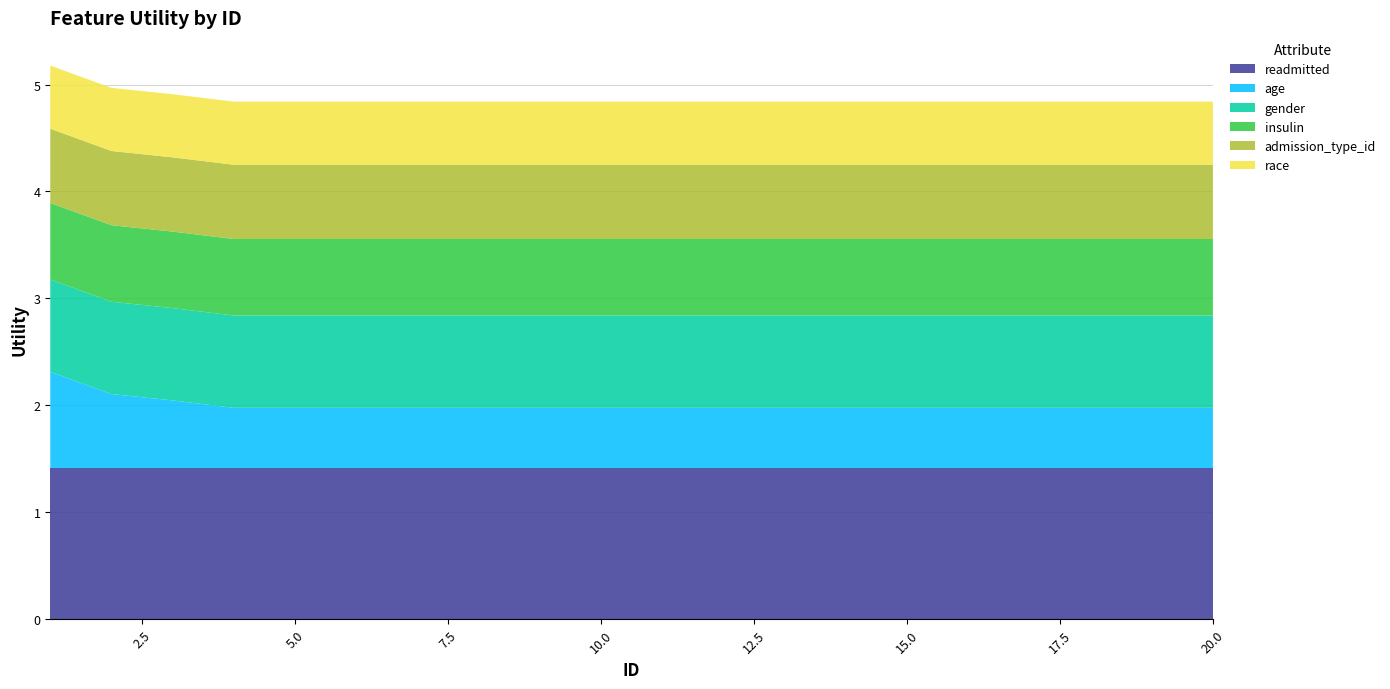

Reading left to right, transcribe all the data shown in this chart.

readmitted: 1=1.4	2=1.4	3=1.4	4=1.4	5=1.4	6=1.4	7=1.4	8=1.4	9=1.4	10=1.4	11=1.4	12=1.4	13=1.4	14=1.4	15=1.4	16=1.4	17=1.4	18=1.4	19=1.4	20=1.4
age: 1=0.9	2=0.7	3=0.6	4=0.6	5=0.6	6=0.6	7=0.6	8=0.6	9=0.6	10=0.6	11=0.6	12=0.6	13=0.6	14=0.6	15=0.6	16=0.6	17=0.6	18=0.6	19=0.6	20=0.6
gender: 1=0.9	2=0.9	3=0.9	4=0.9	5=0.9	6=0.9	7=0.9	8=0.9	9=0.9	10=0.9	11=0.9	12=0.9	13=0.9	14=0.9	15=0.9	16=0.9	17=0.9	18=0.9	19=0.9	20=0.9
insulin: 1=0.7	2=0.7	3=0.7	4=0.7	5=0.7	6=0.7	7=0.7	8=0.7	9=0.7	10=0.7	11=0.7	12=0.7	13=0.7	14=0.7	15=0.7	16=0.7	17=0.7	18=0.7	19=0.7	20=0.7
admission_type_id: 1=0.7	2=0.7	3=0.7	4=0.7	5=0.7	6=0.7	7=0.7	8=0.7	9=0.7	10=0.7	11=0.7	12=0.7	13=0.7	14=0.7	15=0.7	16=0.7	17=0.7	18=0.7	19=0.7	20=0.7
race: 1=0.6	2=0.6	3=0.6	4=0.6	5=0.6	6=0.6	7=0.6	8=0.6	9=0.6	10=0.6	11=0.6	12=0.6	13=0.6	14=0.6	15=0.6	16=0.6	17=0.6	18=0.6	19=0.6	20=0.6